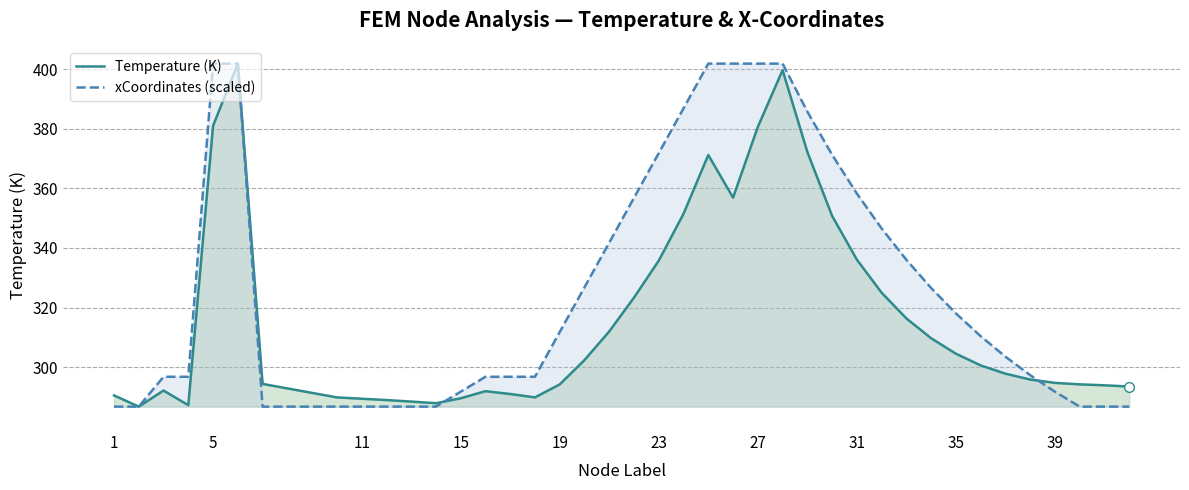

List the series in order of their peak value, highest first.

Temperature (K), xCoordinates (scaled)